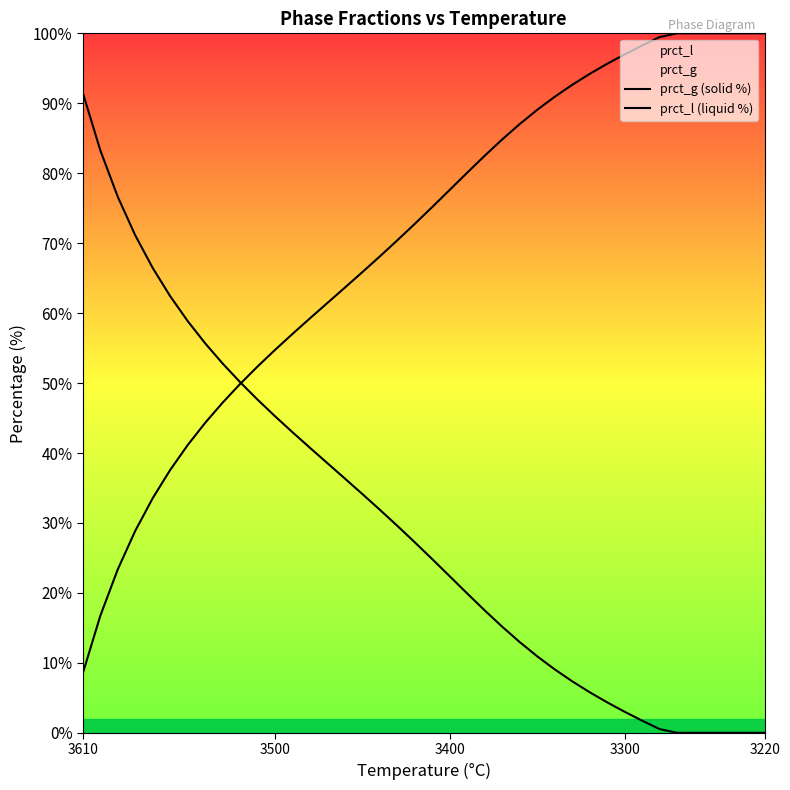

What are all the series names shown in the legend?

prct_g (solid %), prct_l (liquid %)